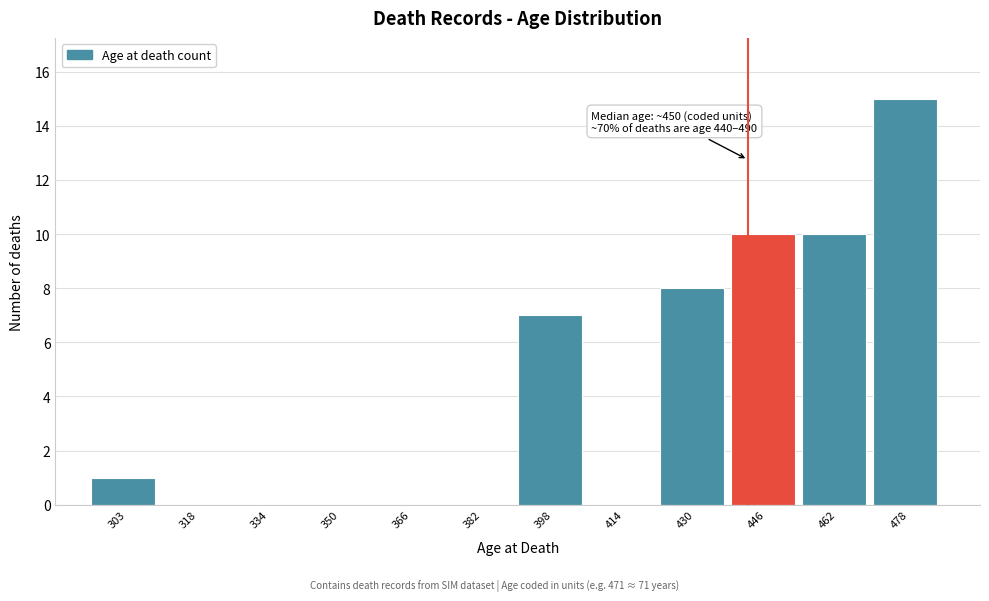

Reading left to right, what are all the values shown in this chart?

303=1	318=0	334=0	350=0	366=0	382=0	398=7	414=0	430=8	446=10	462=10	478=15